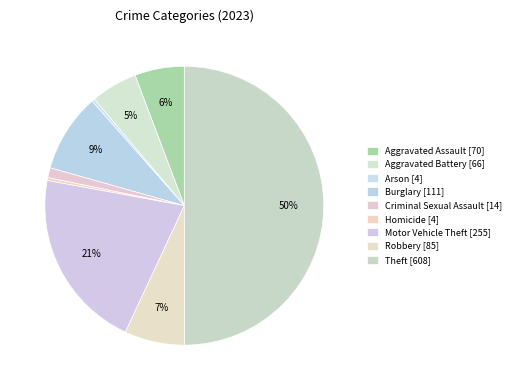

The Homicide slice represents 7% of the pie. True or false?

False